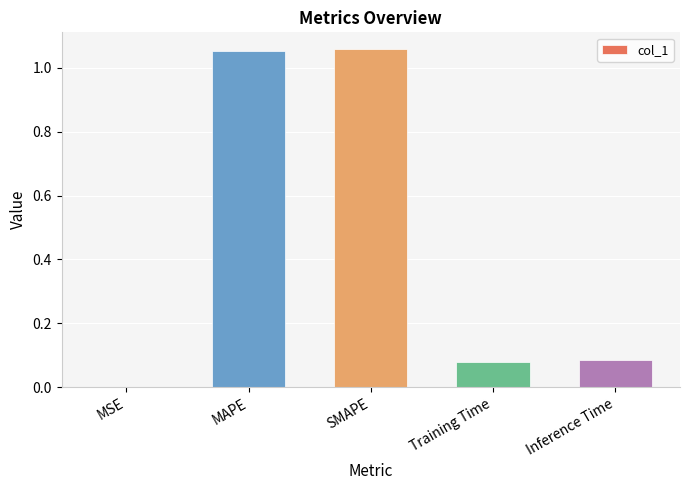

Between SMAPE and Inference Time, which is larger?

SMAPE